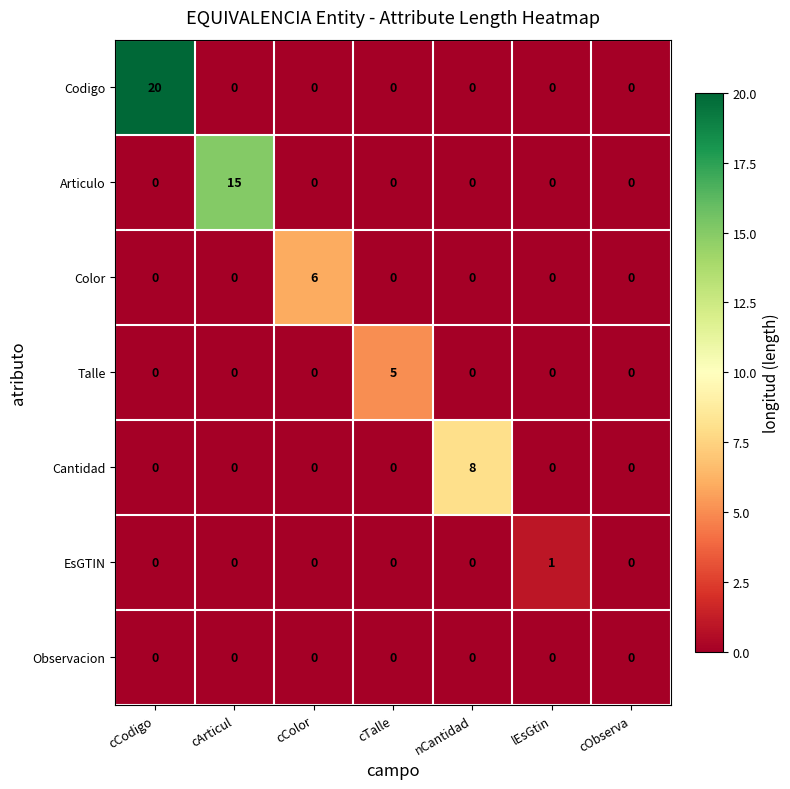

What value does the Color series have at cColor?

6